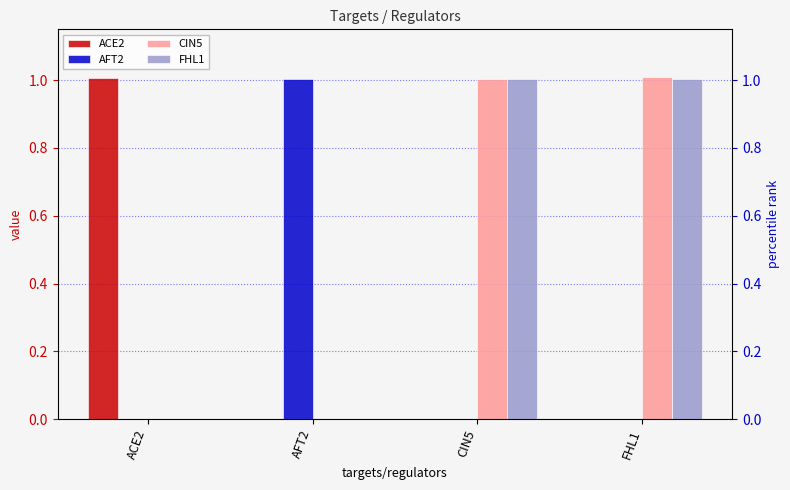

What is the label of the 4th bar from the left?

FHL1